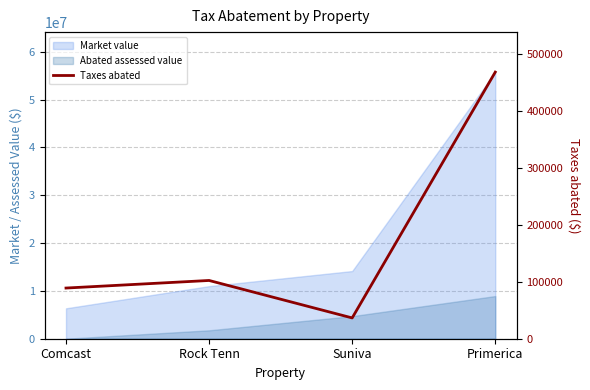

What is the label of the 2nd point from the right?

Suniva